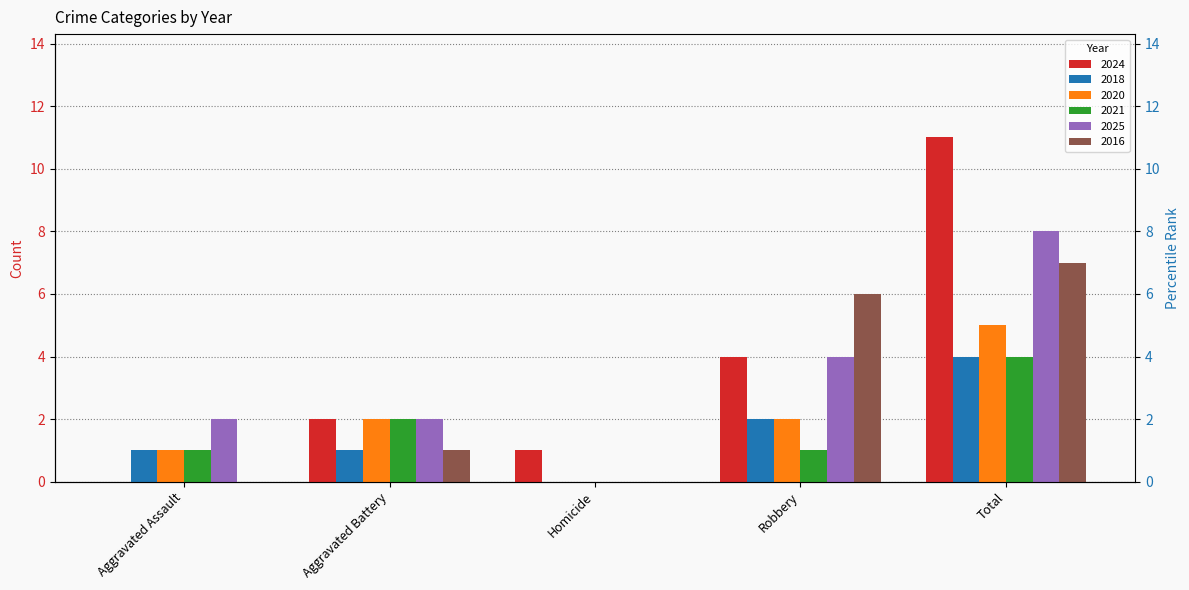

What is the difference between the highest and lowest values at Aggravated Assault?

2